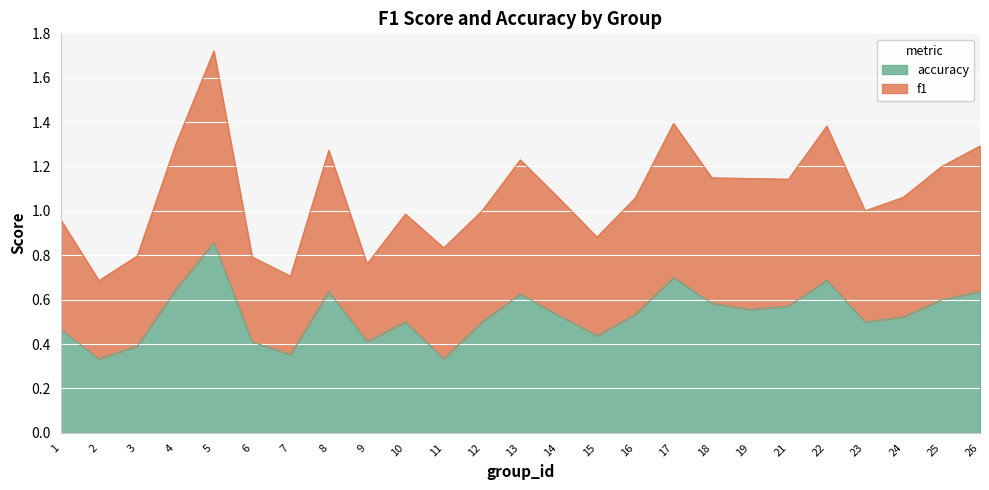

Which series has the largest total across all categories?

f1